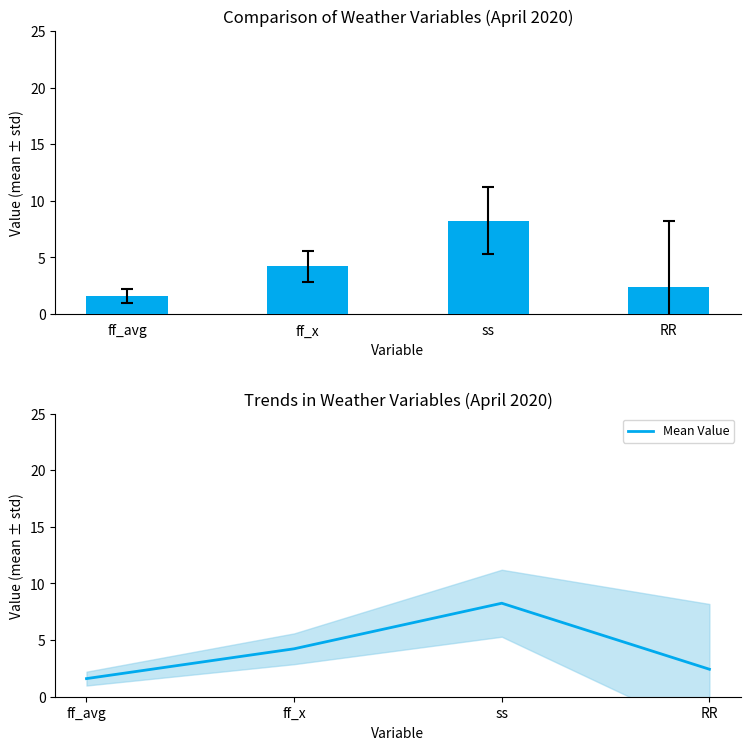

List the labels in order of value, largest first.

ss, ff_x, RR, ff_avg